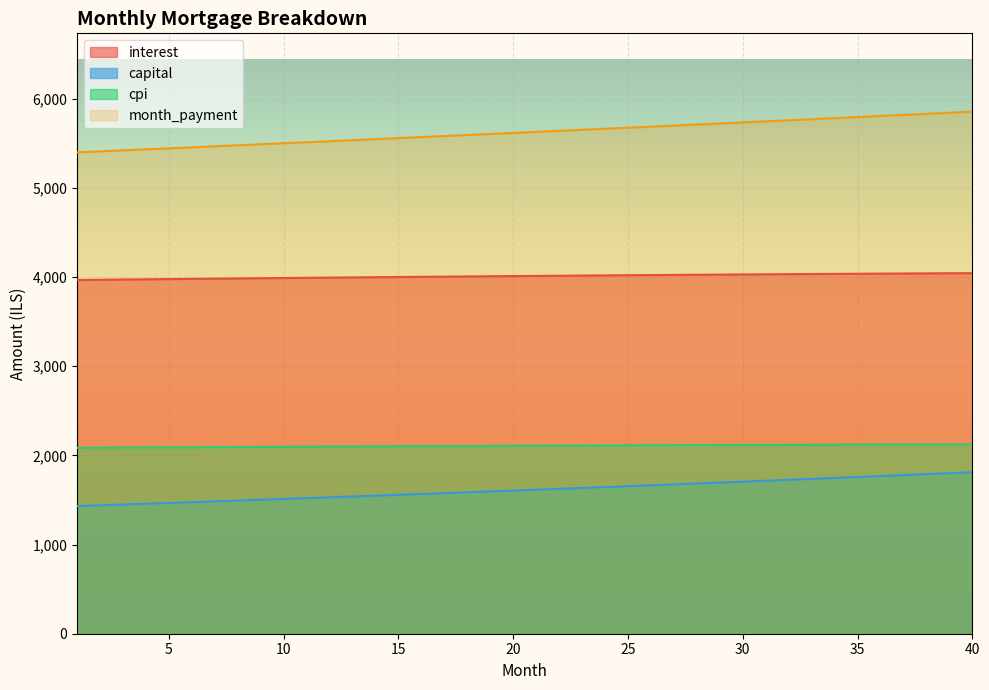

What is the difference between the maximum and second lowest values in the capital series?

371.0